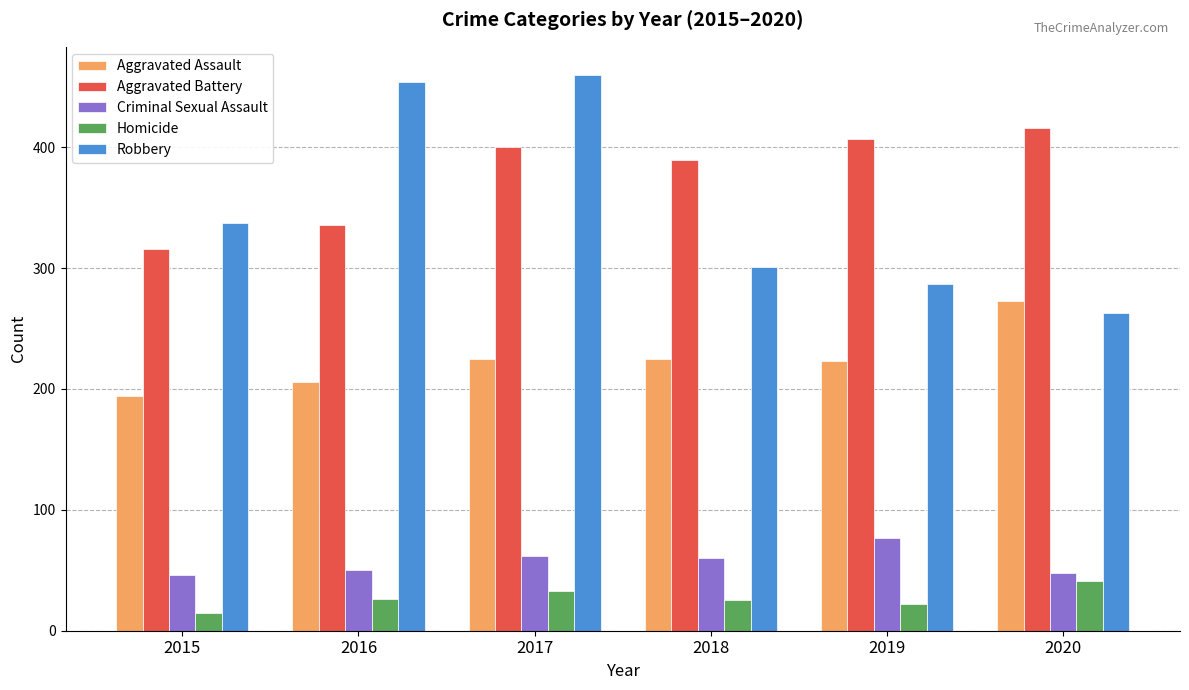

What is the maximum value shown in the chart?

460